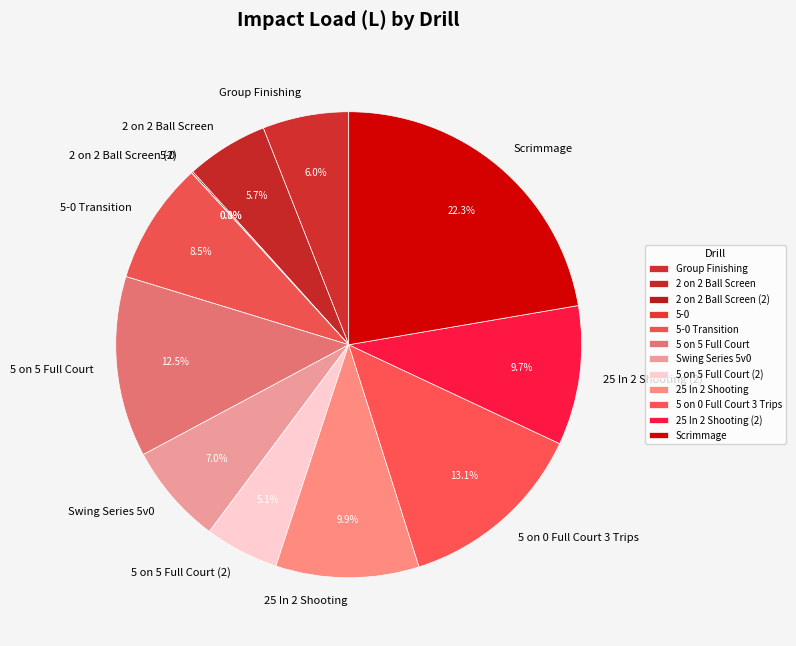

What is the largest slice in the pie chart?

Scrimmage